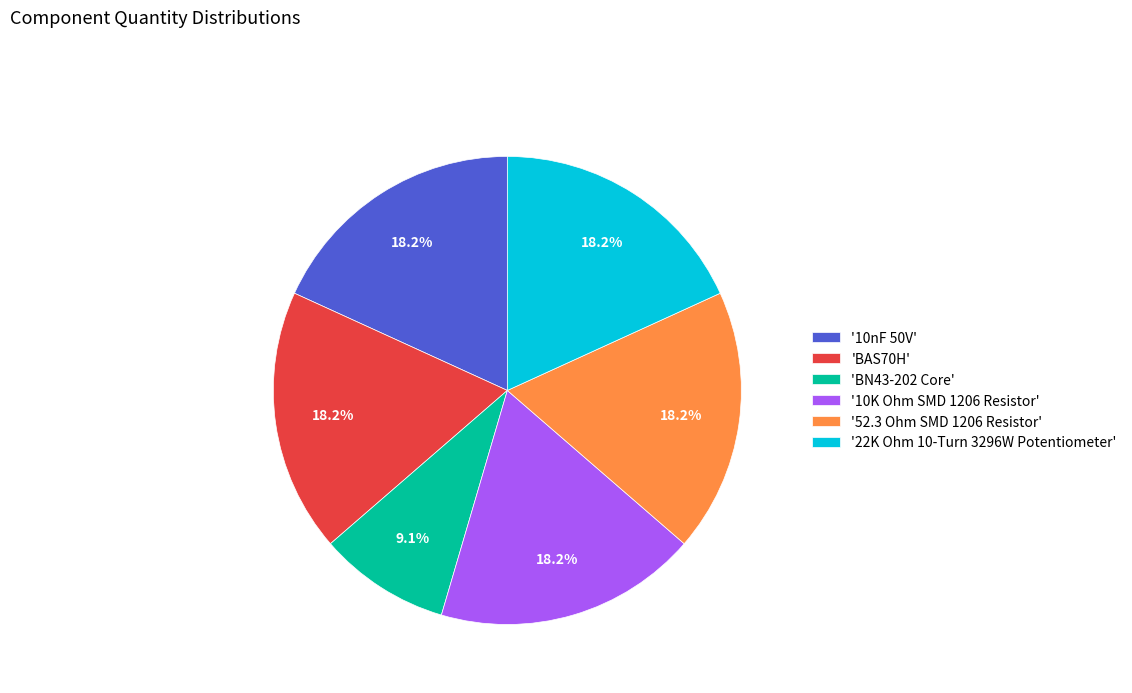

Is the sum of 'BAS70H' and '10K Ohm SMD 1206 Resistor' greater than half?

No